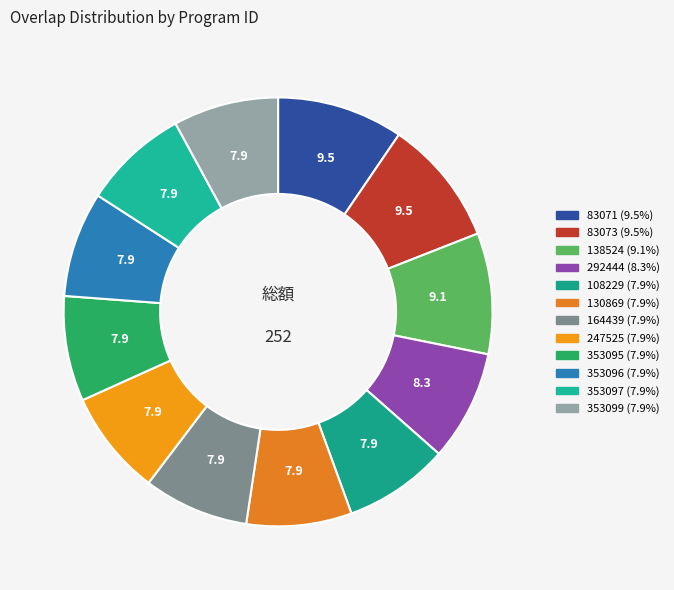

To the nearest percent, what percentage of the pie is 83071?

10%